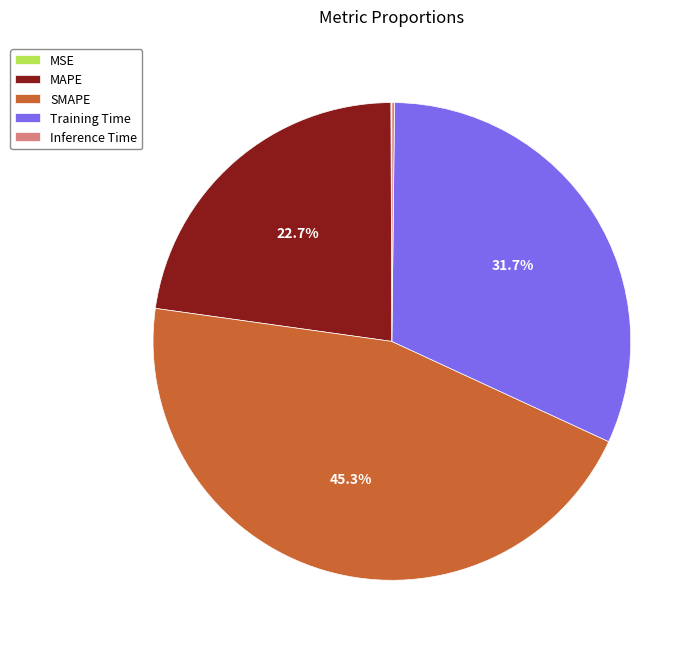

To the nearest percent, what is the average slice percentage?

20%